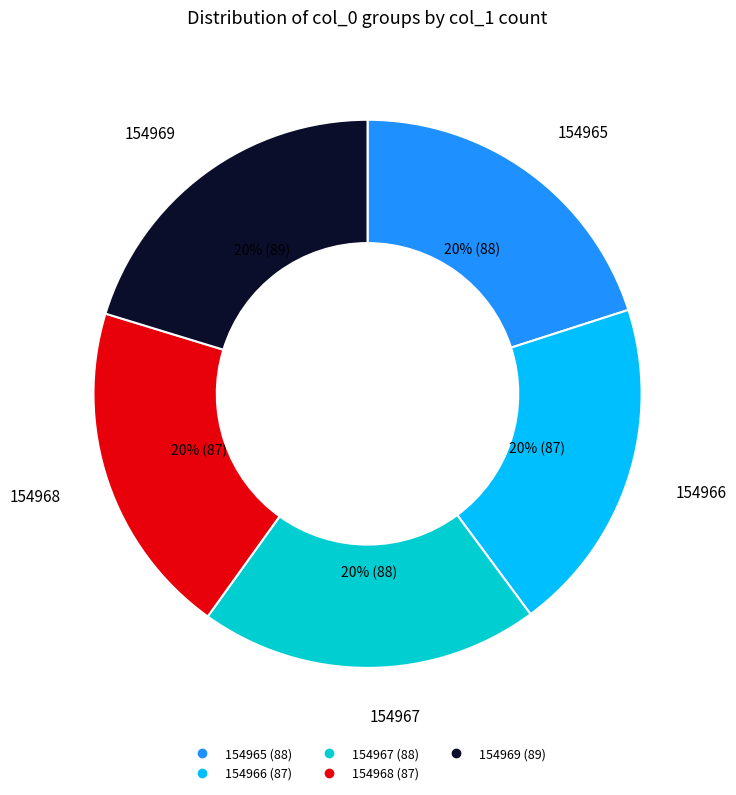

Approximately how many times larger is the value at 154969 compared to 154965?

1.0